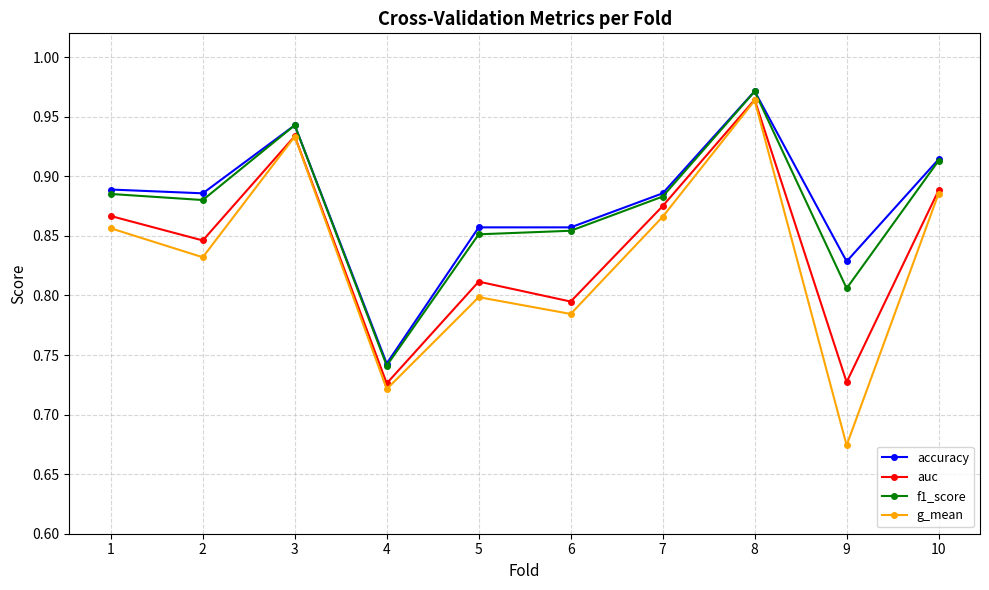

Which label corresponds to the smallest value in the chart?

9